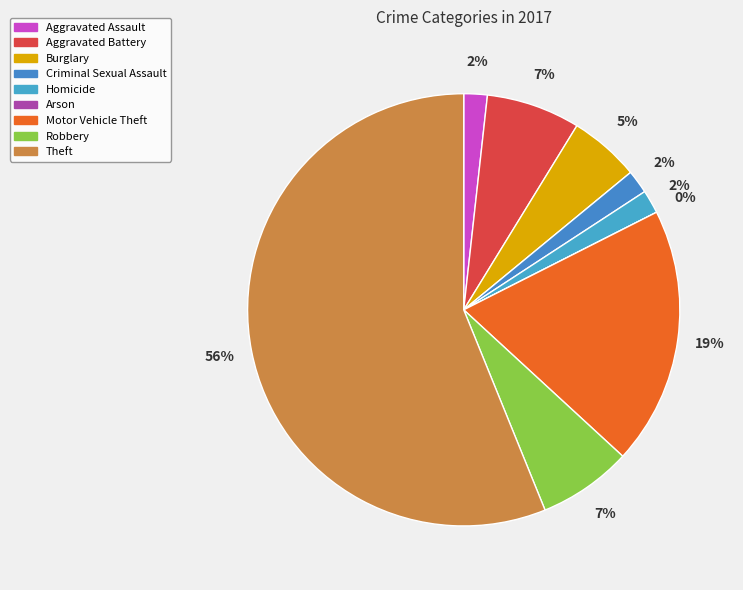

What percentage is NOT represented by Arson?

100.0%